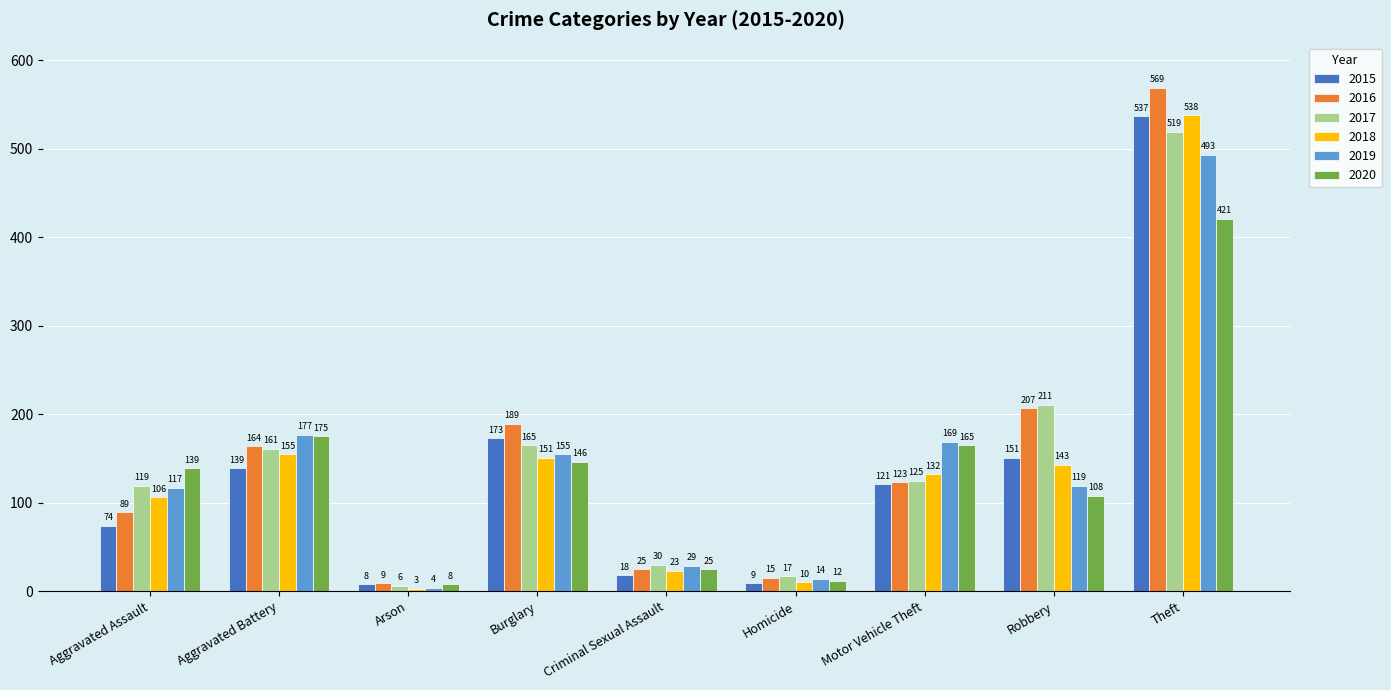

What is the value of the 2019 bar at the 9th from the left?

493